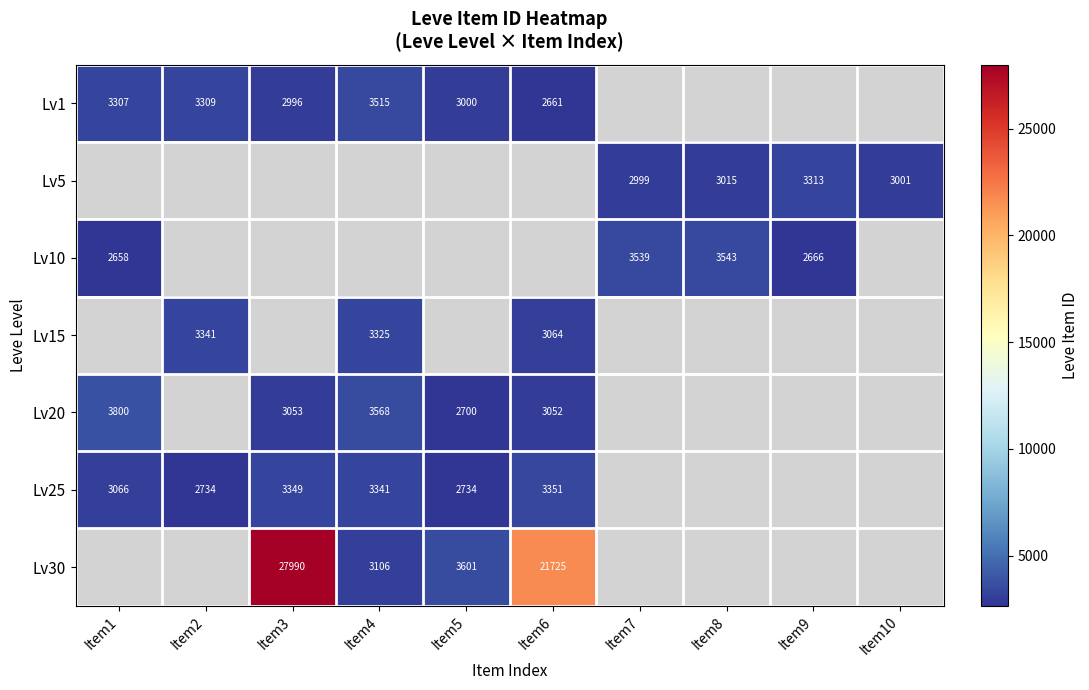

What is the sum of the Lv20 values at Item5 and Item3?

5753